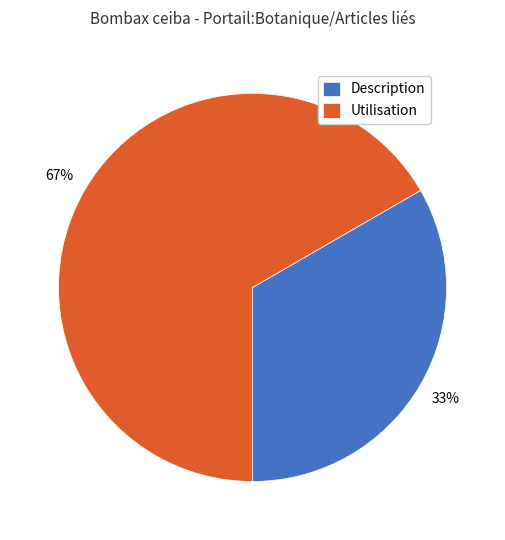

Approximately how many times larger is the value at Utilisation compared to Description?

2.0